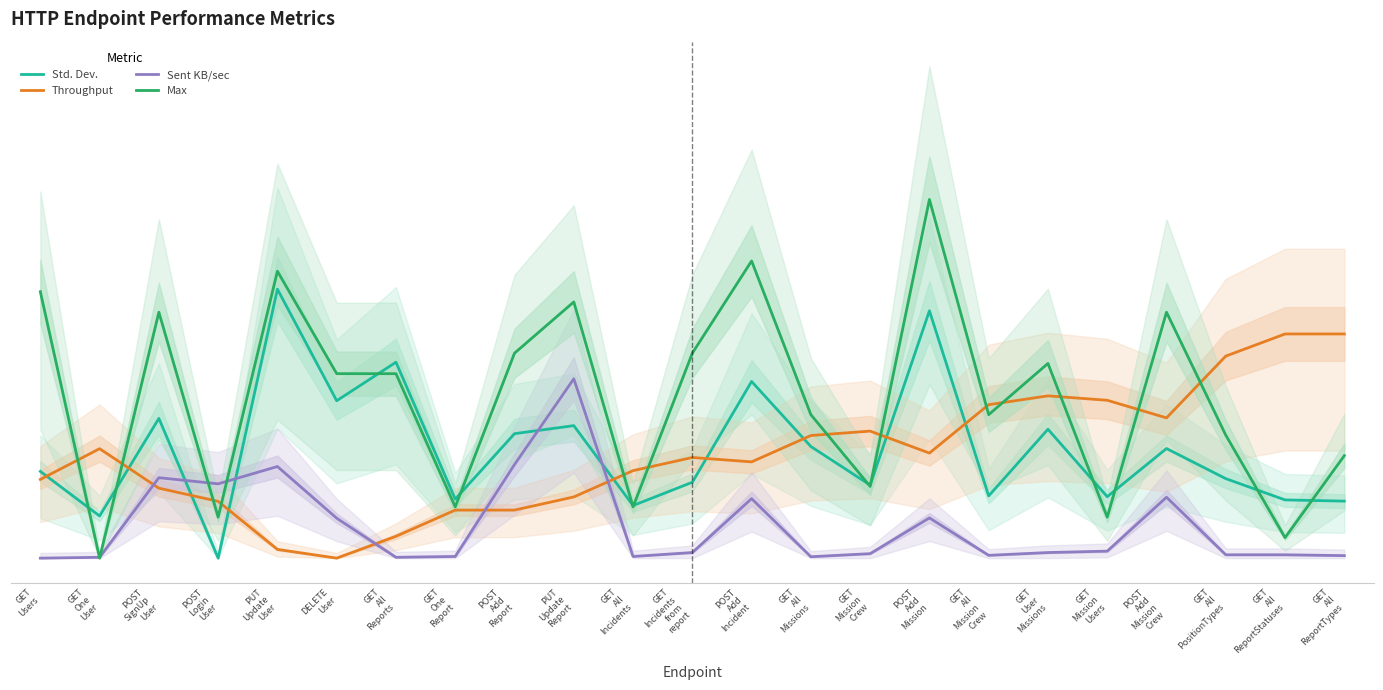

What is the maximum value for Throughput?

25.0